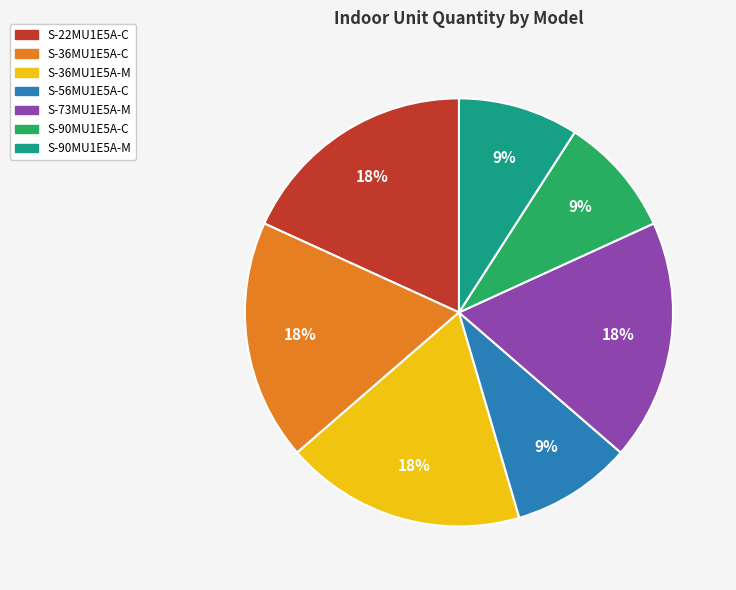

Does S-22MU1E5A-C represent more than half of the total?

No